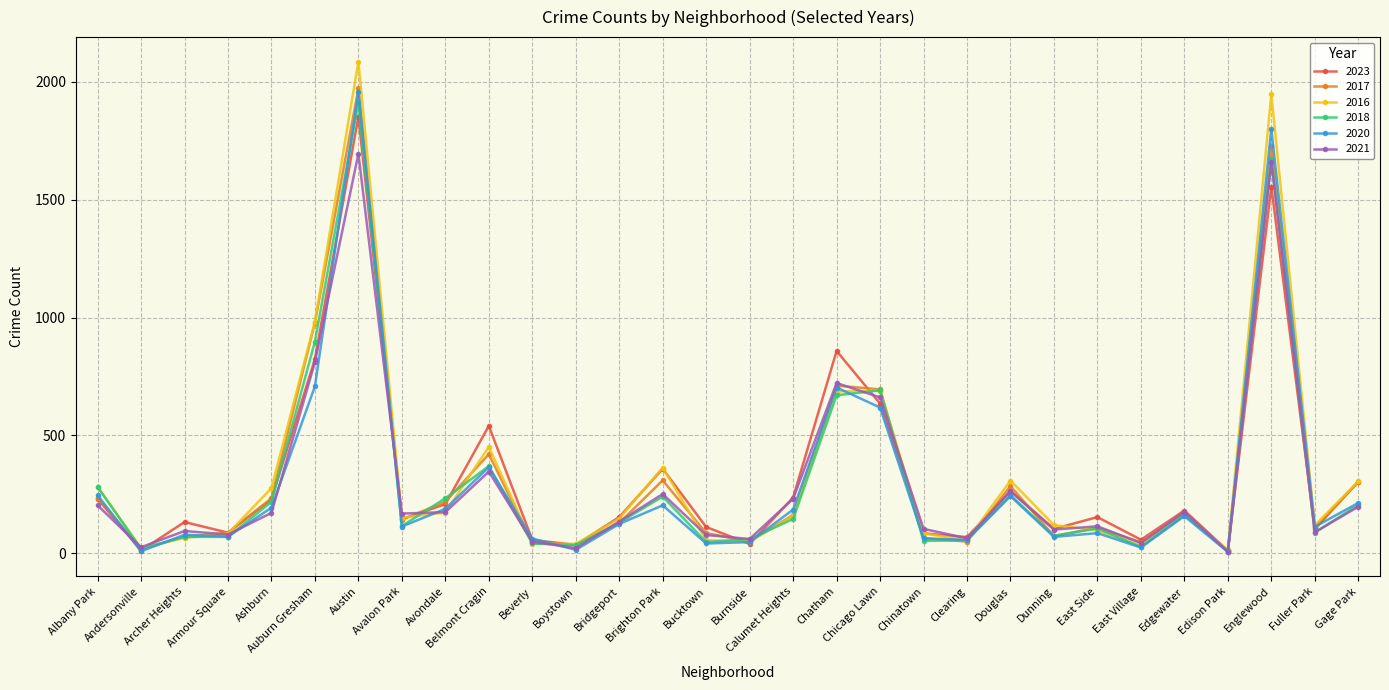

Count the number of data series in this chart.

6